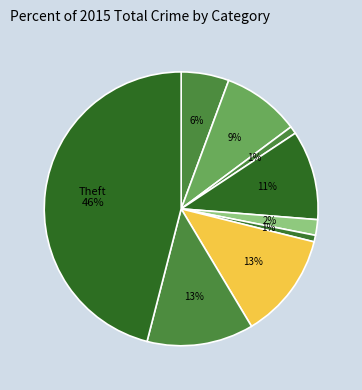

How many slices are in this pie chart?

9